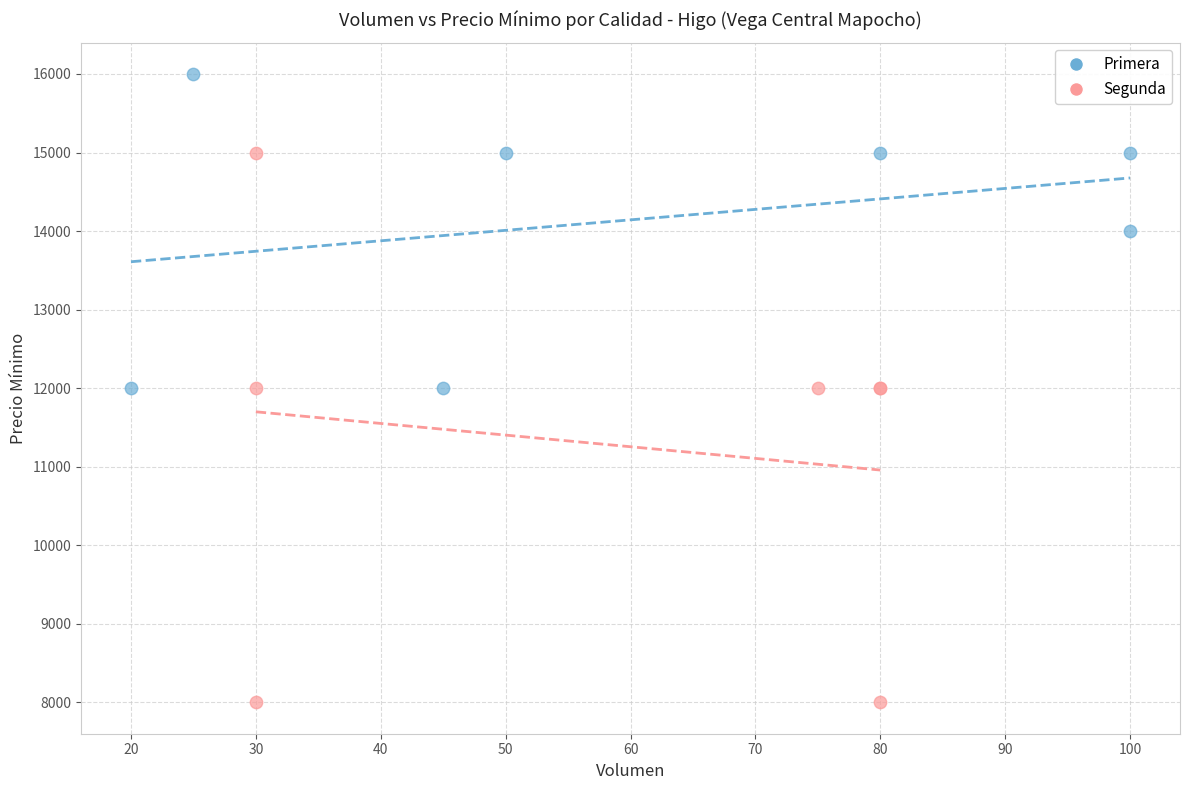

Which series reaches the minimum Y coordinate?

Segunda